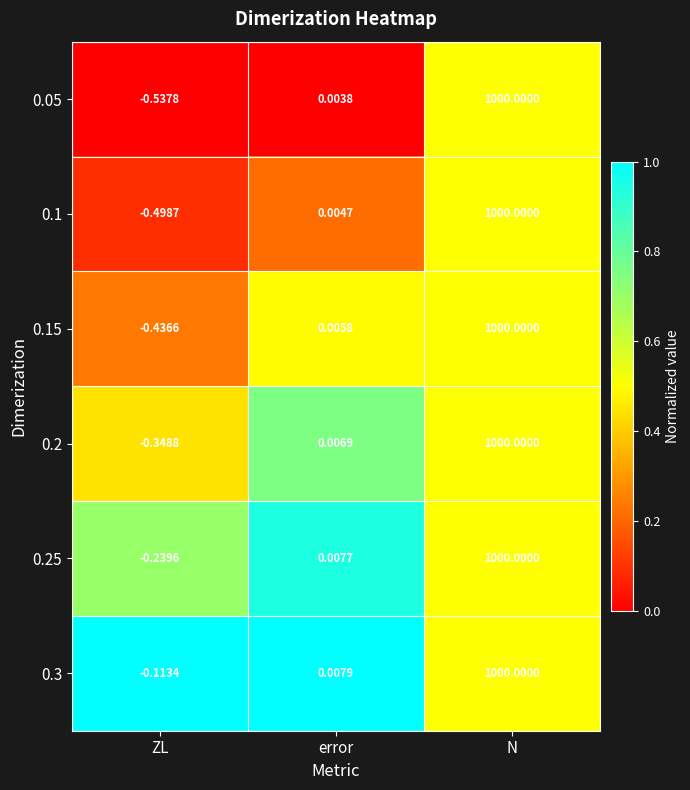

At how many categories does at least one series exceed 0?

2